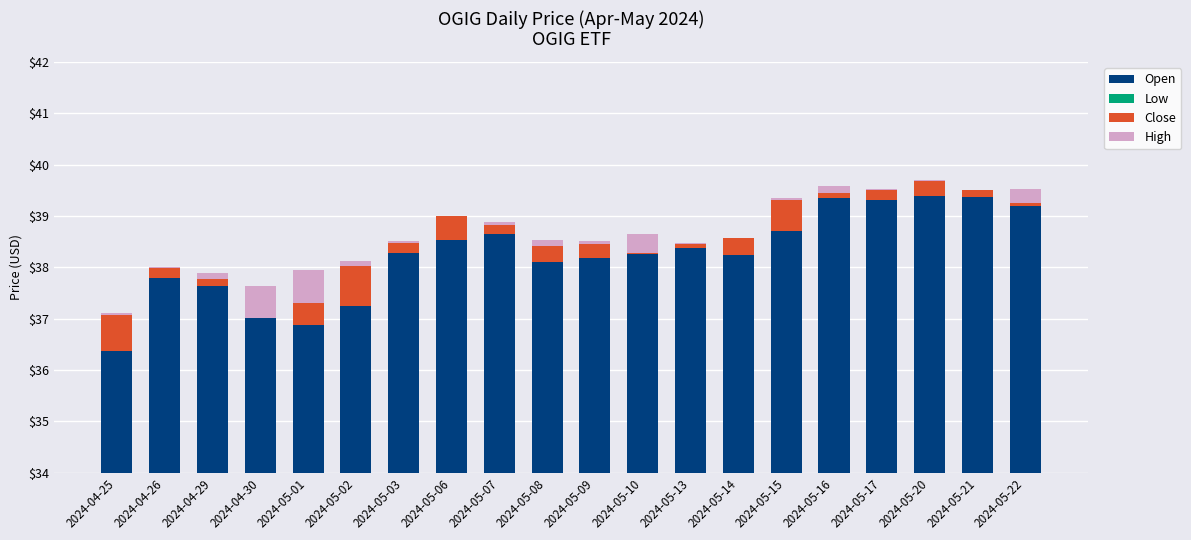

Is the value of Close at 2024-04-30 greater than the value of High at 2024-05-13?

No